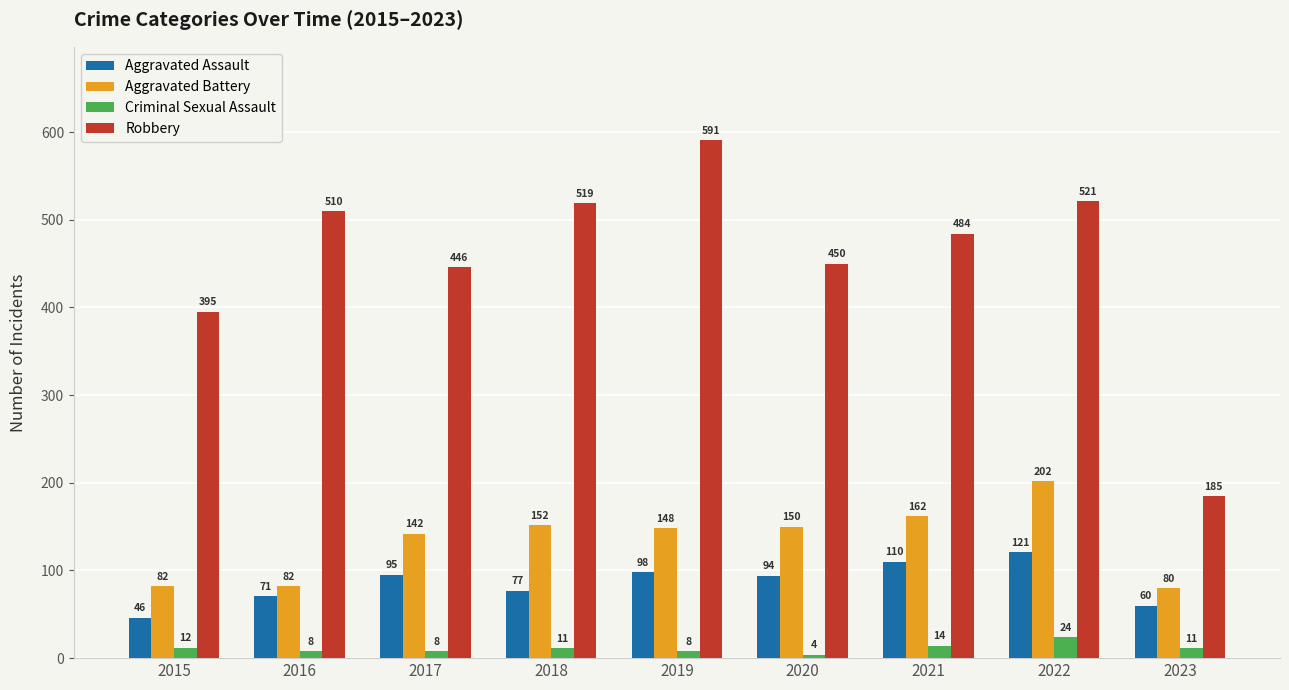

Does the chart contain any negative values?

No